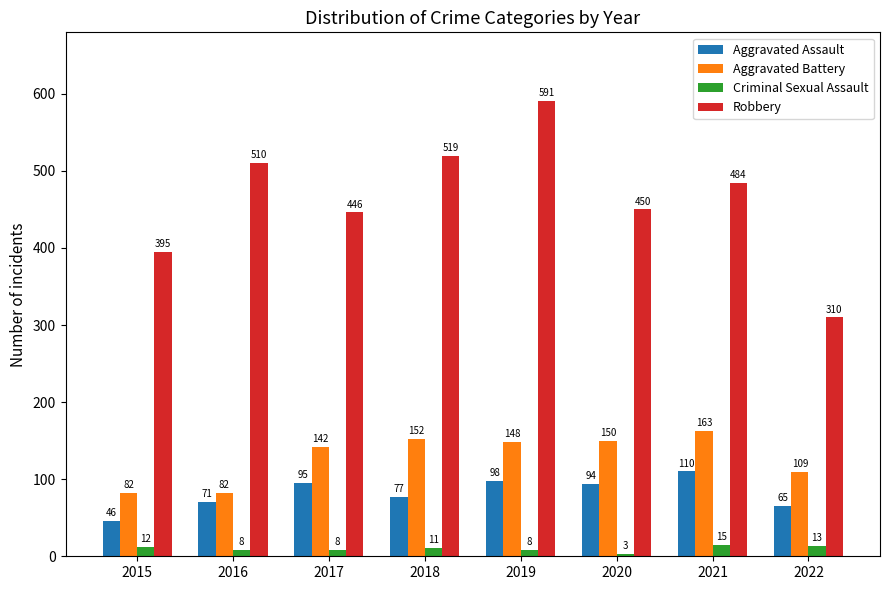

What is the spread (max minus min) of values at 2018?

508